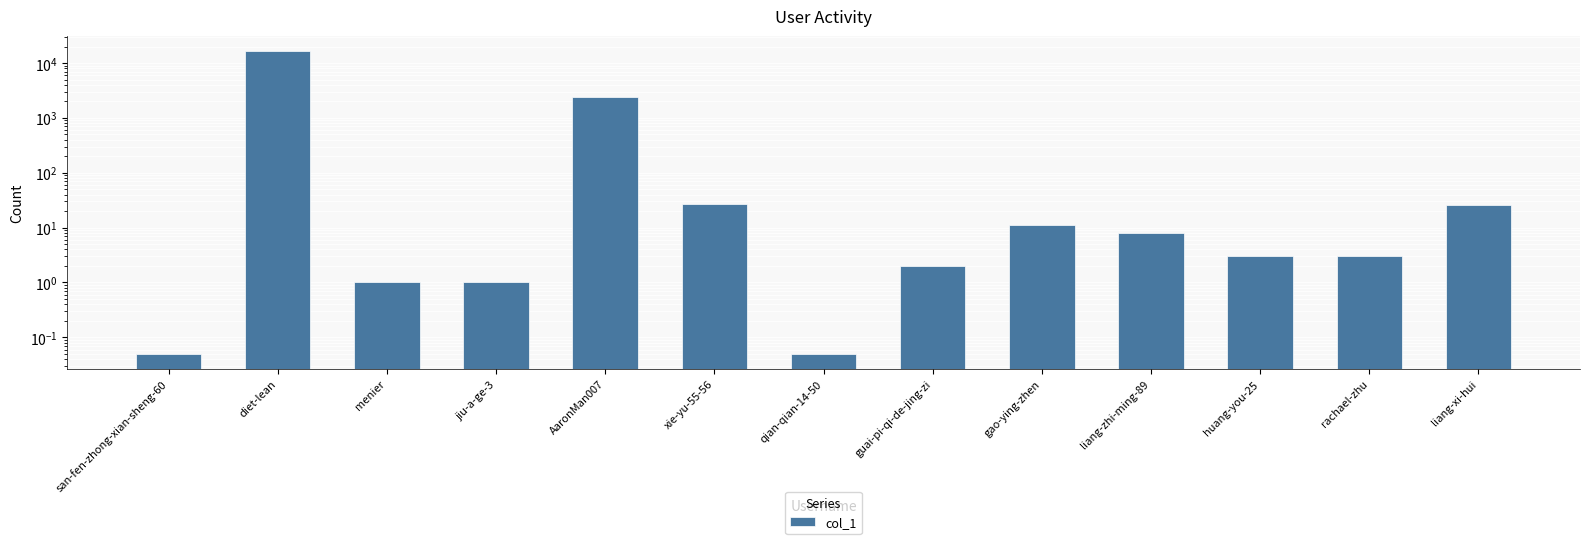

Reading left to right, what are all the values shown in this chart?

0.1	16452.0	1.0	1.0	2366.0	27.0	0.1	2.0	11.0	8.0	3.0	3.0	26.0